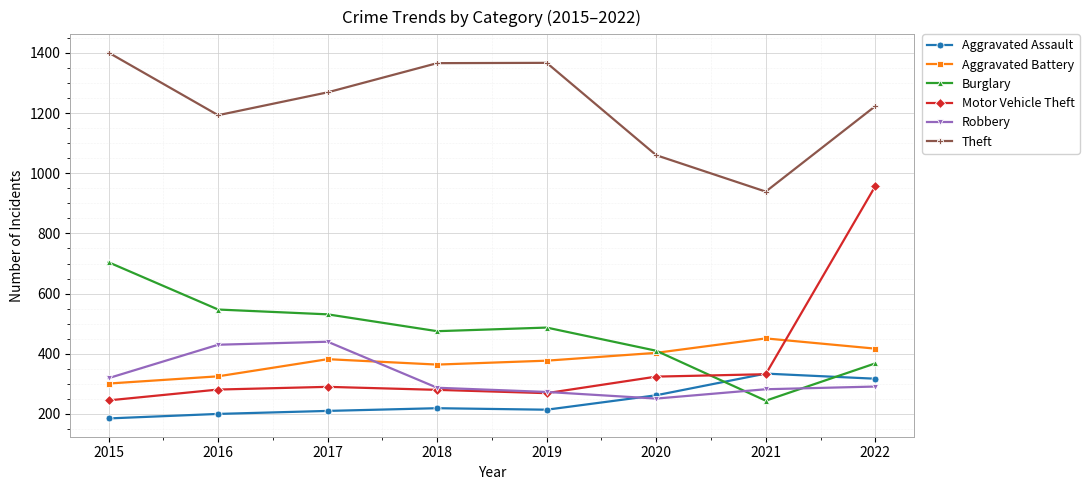

What is the maximum value shown in the chart?

1401